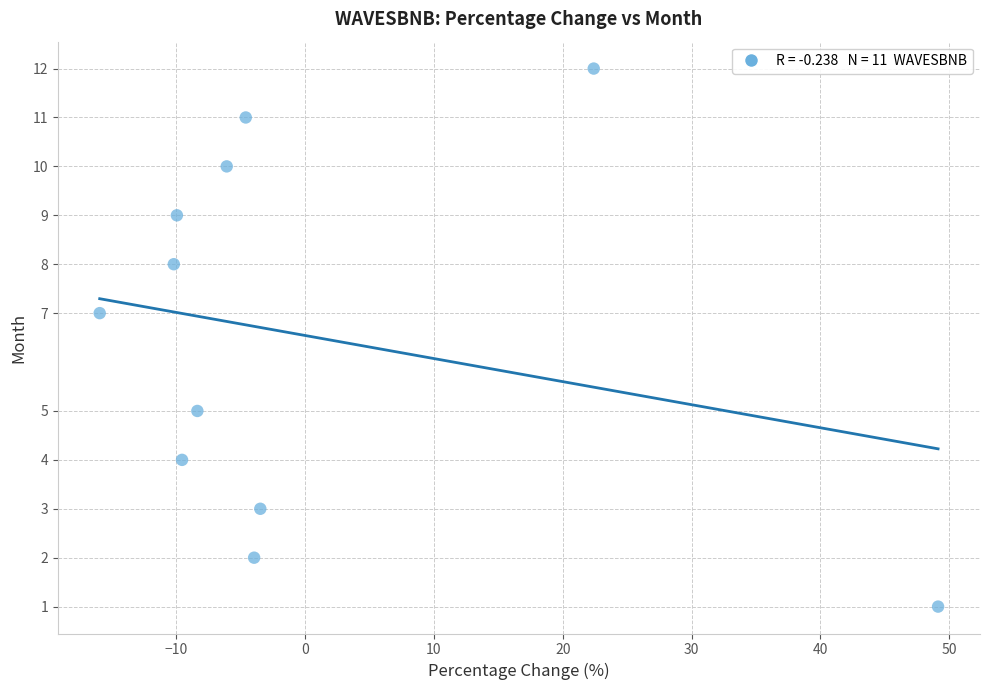

What is the range of Y values (max minus min)?

11